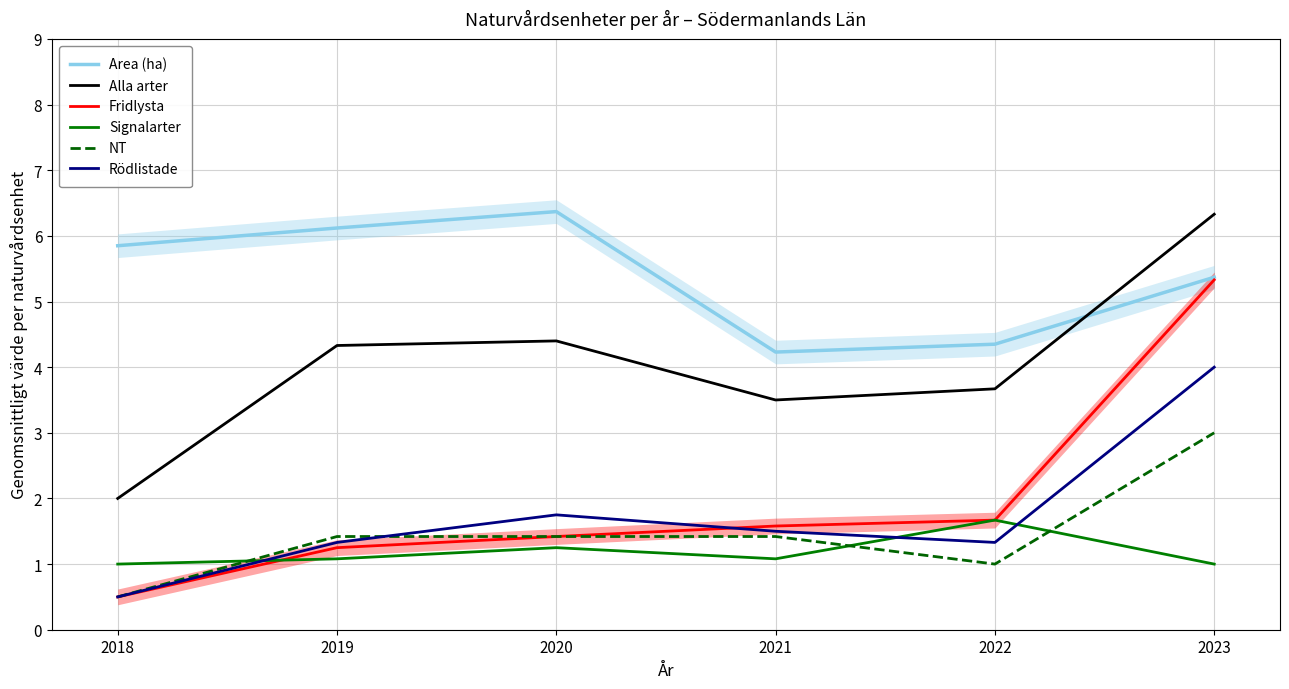

Reading left to right, extract all data points from this chart.

Area (ha): 5.8	6.1	6.4	4.2	4.3	5.4
Alla arter: 2.0	4.3	4.4	3.5	3.7	6.3
Fridlysta: 0.5	1.2	1.4	1.6	1.7	5.3
Signalarter: 1.0	1.1	1.2	1.1	1.7	1.0
NT: 0.5	1.4	1.4	1.4	1.0	3.0
Rödlistade: 0.5	1.3	1.8	1.5	1.3	4.0